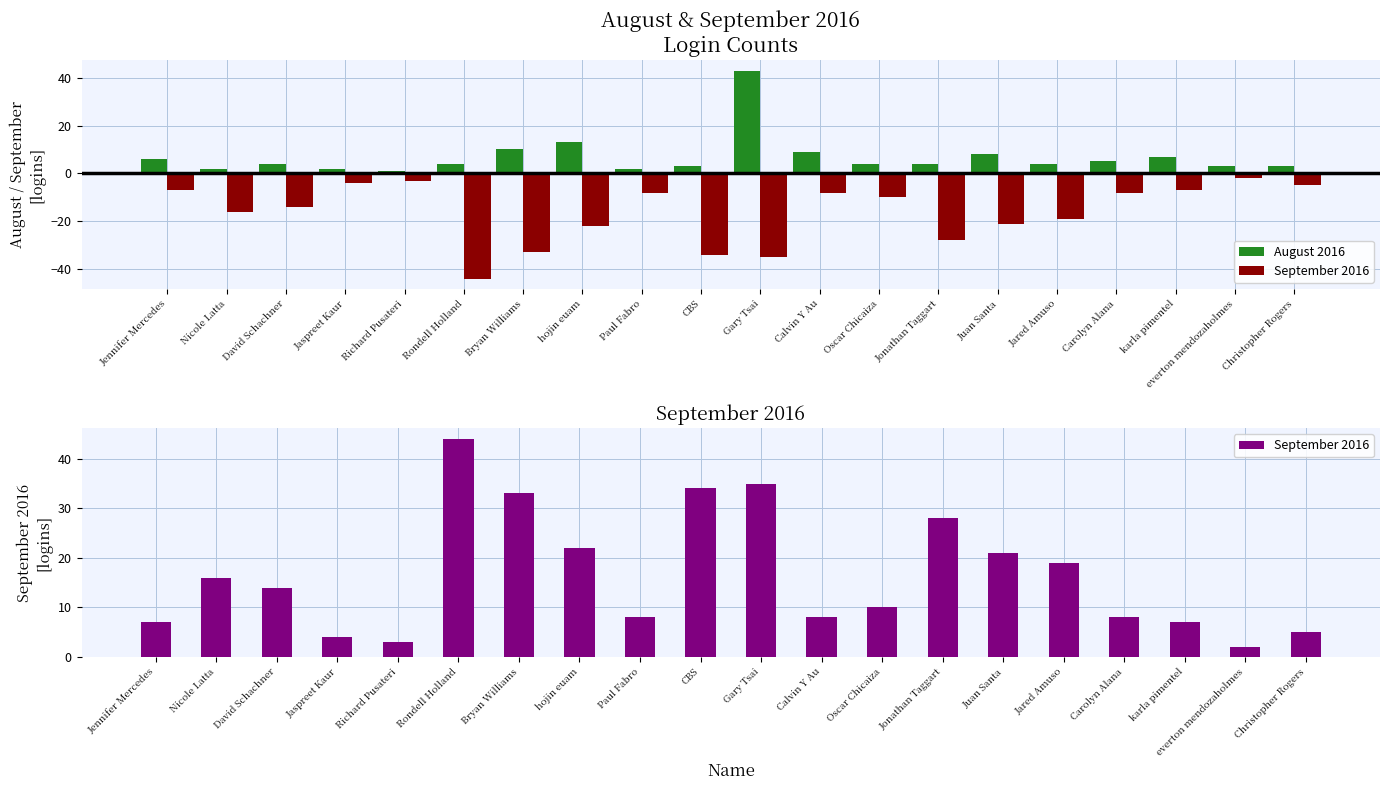

Is it true that September 2016 equals 16 at Nicole Latta?

True